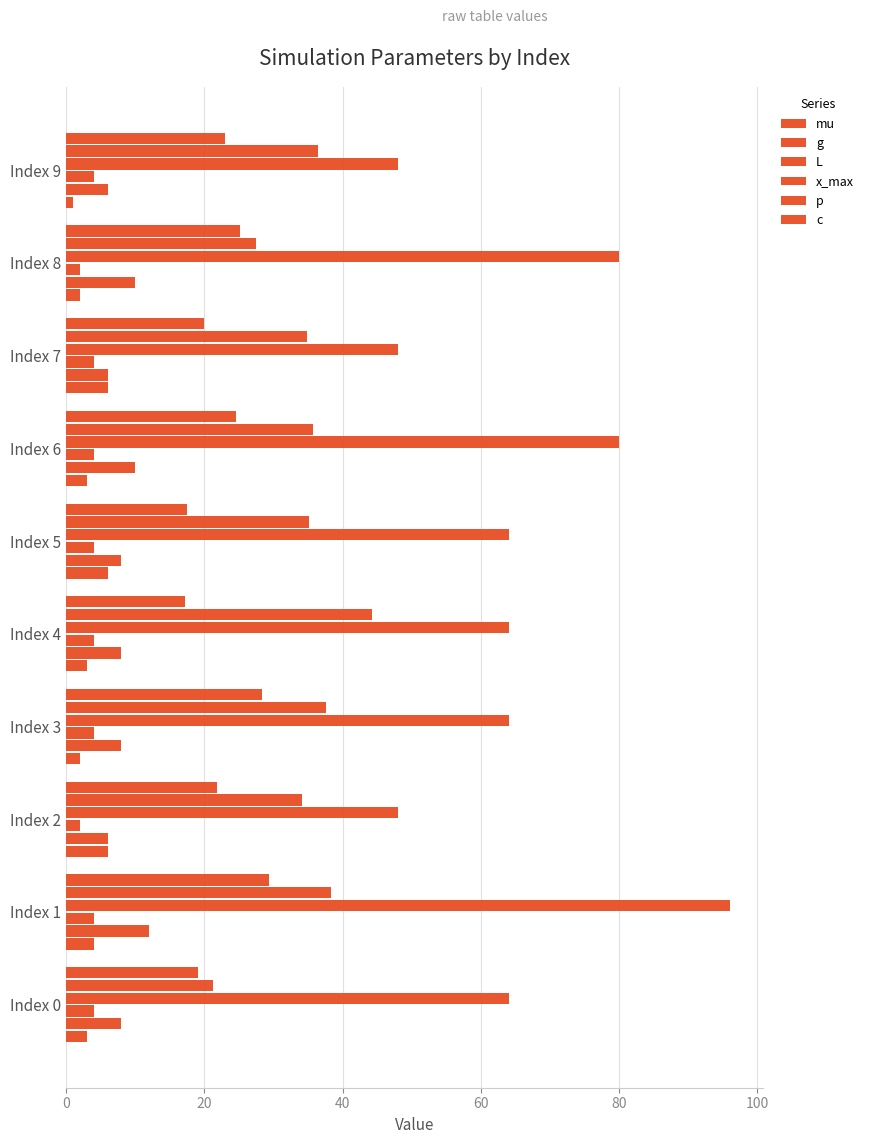

Count the number of data series in this chart.

6